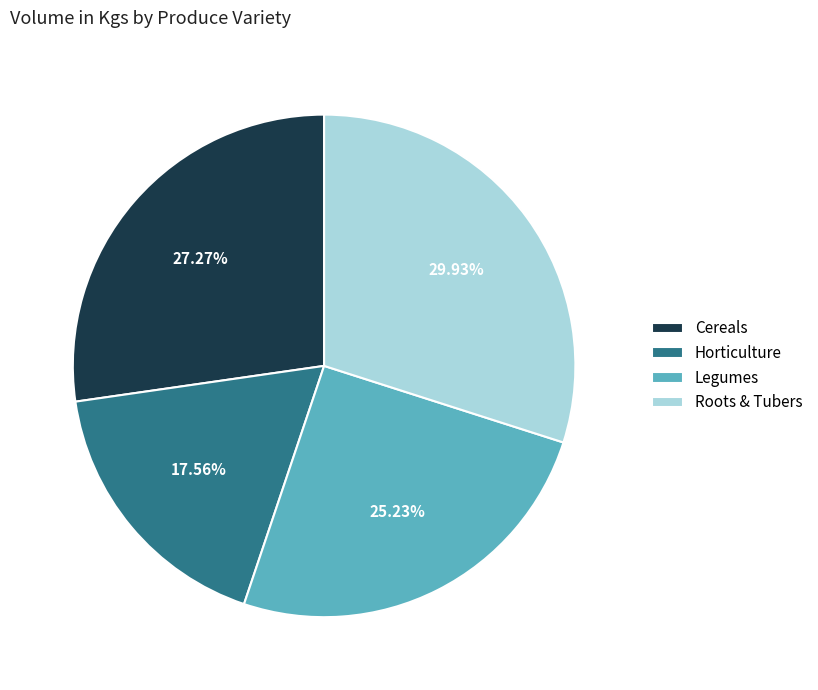

True or false: Legumes accounts for 25% of the total.

True